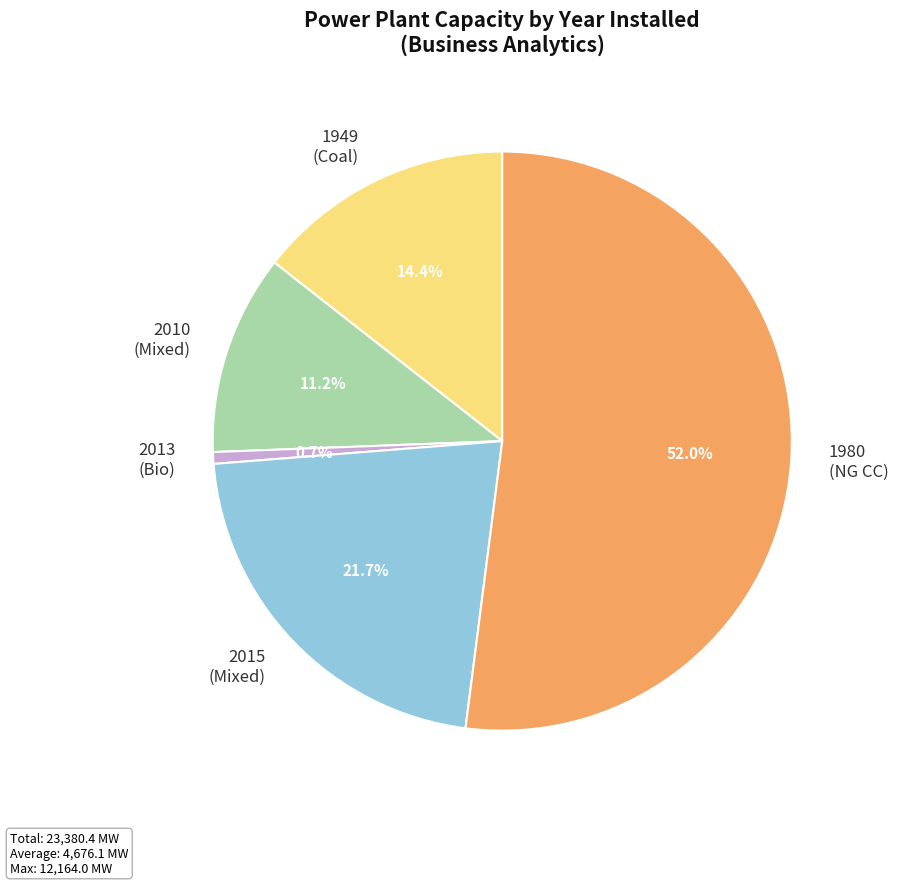

Combined, do 1949 (Coal) and 2013 (Bio) account for over 50%?

No